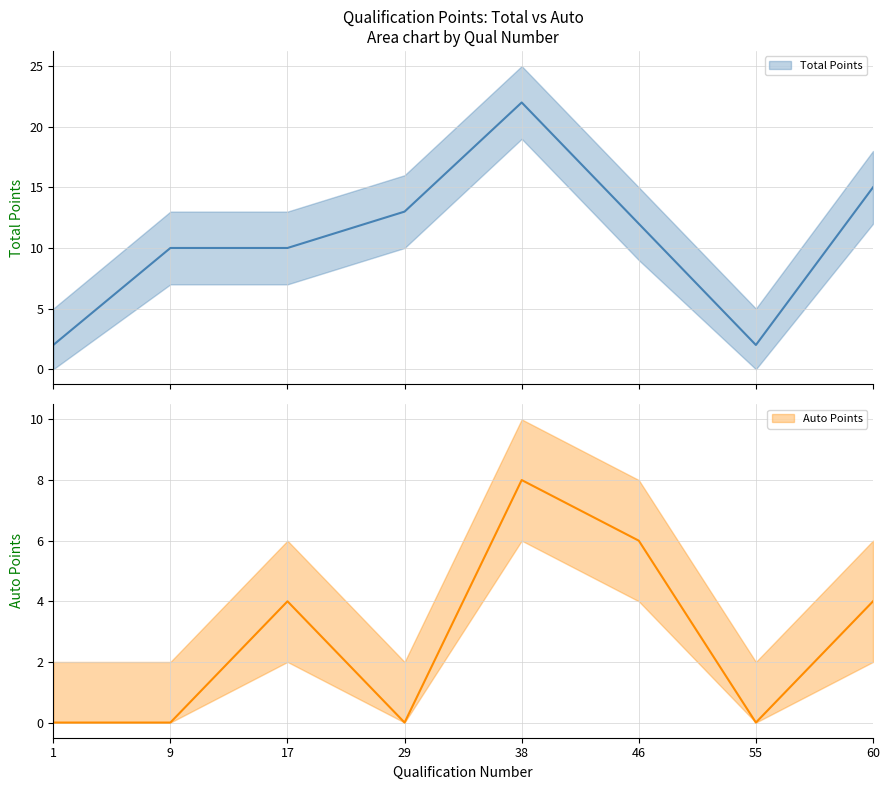

What is the difference between the maximum and minimum values in the Total Points series?

20